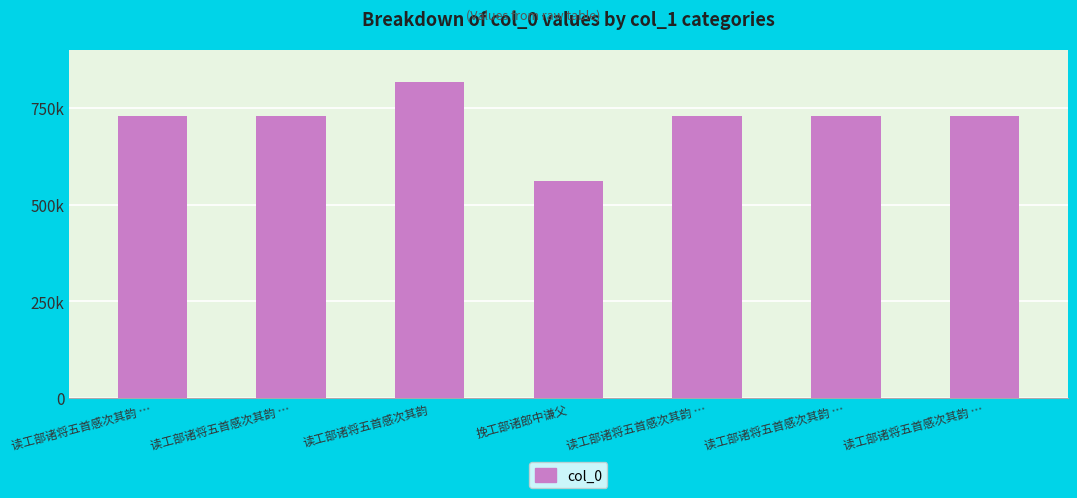

List the labels in order of value, smallest first.

挽工部诸郎中谦父, 读工部诸将五首感次其韵 …, 读工部诸将五首感次其韵 …, 读工部诸将五首感次其韵 …, 读工部诸将五首感次其韵 …, 读工部诸将五首感次其韵 …, 读工部诸将五首感次其韵